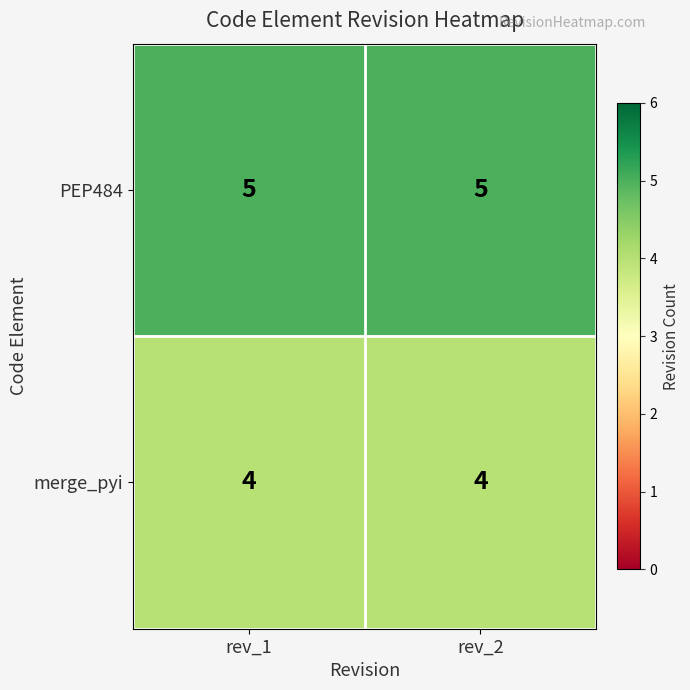

How many series are shown in this chart?

2